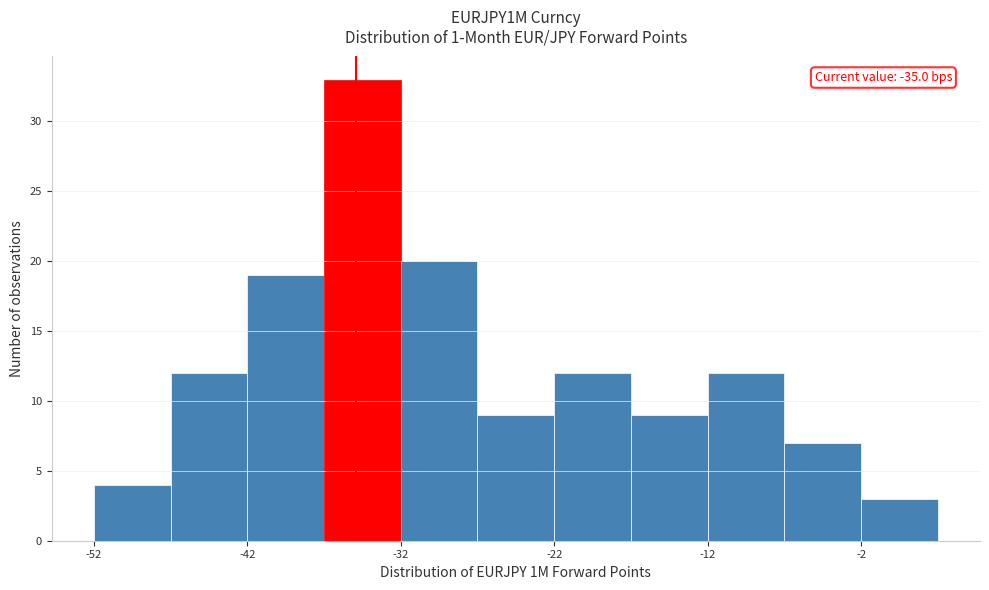

Which range on the x-axis has the tallest bar?

-37.1 to -32.1